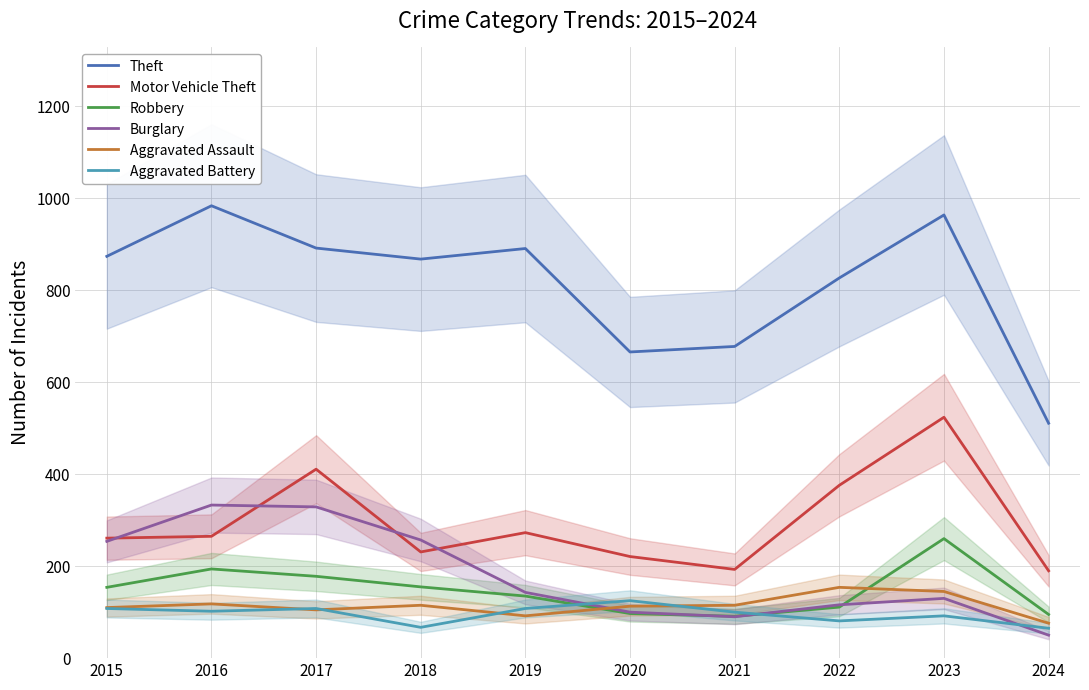

What is the minimum value for Aggravated Battery?

65